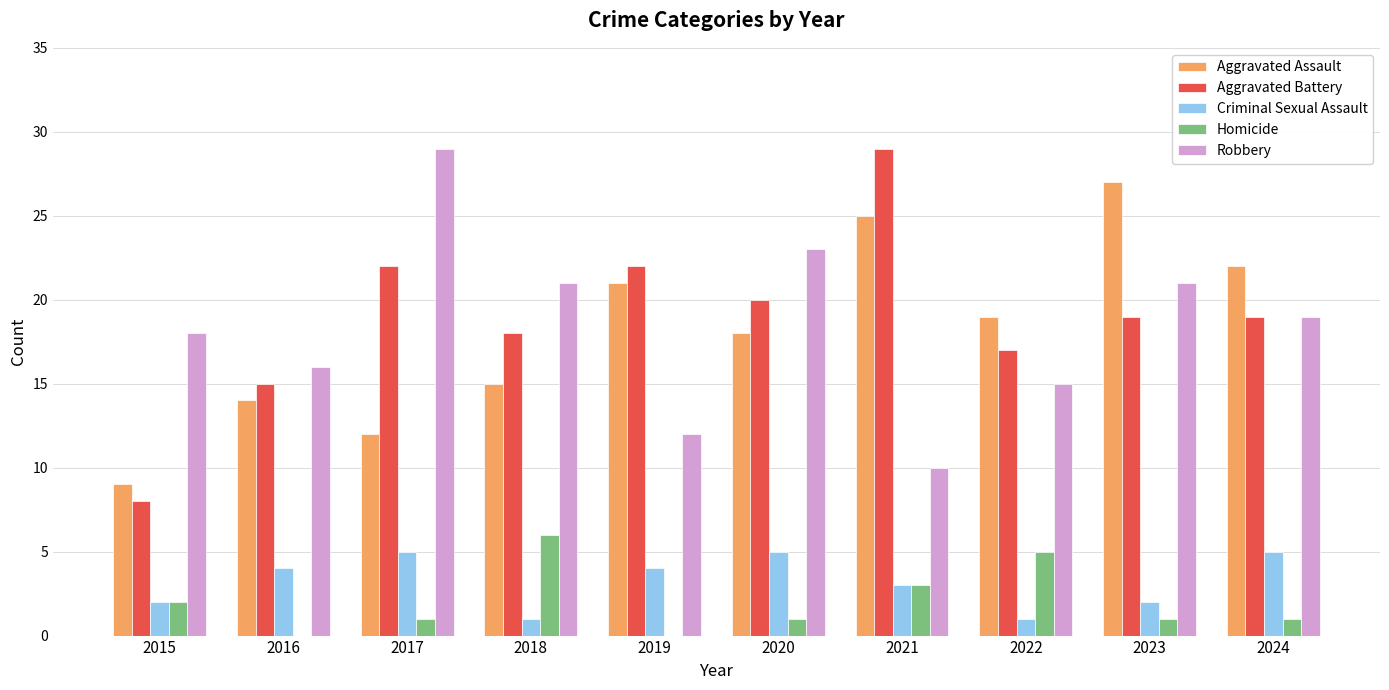

Is it true that Aggravated Assault equals 12 at 2017?

True